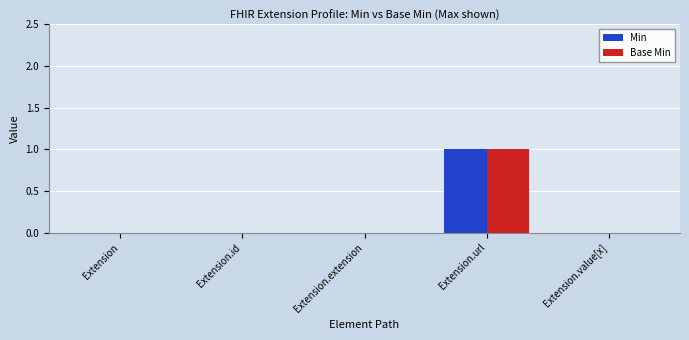

Is the value of Base Min at Extension.id greater than the value of Min at Extension.url?

No